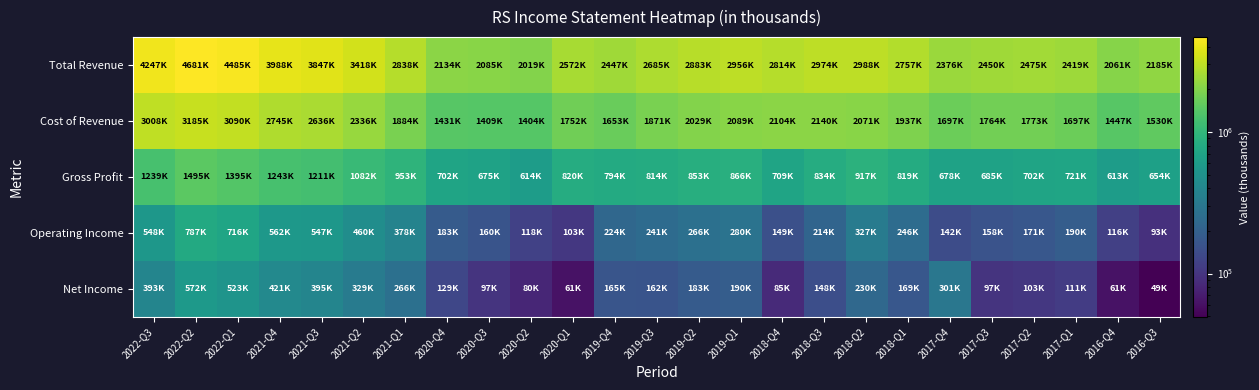

Reading right to left, transcribe all the data shown in this chart.

Total Revenue: 2016-Q3=2185200	2016-Q4=2061600	2017-Q1=2419300	2017-Q2=2475200	2017-Q3=2450100	2017-Q4=2376400	2018-Q1=2757100	2018-Q2=2988900	2018-Q3=2974500	2018-Q4=2814000	2019-Q1=2956600	2019-Q2=2883500	2019-Q3=2685900	2019-Q4=2447800	2020-Q1=2572900	2020-Q2=2019300	2020-Q3=2085600	2020-Q4=2134100	2021-Q1=2838400	2021-Q2=3418800	2021-Q3=3847400	2021-Q4=3988700	2022-Q1=4485800	2022-Q2=4681200	2022-Q3=4247200
Cost of Revenue: 2016-Q3=1530600	2016-Q4=1447700	2017-Q1=1697700	2017-Q2=1773100	2017-Q3=1764600	2017-Q4=1697800	2018-Q1=1937200	2018-Q2=2071400	2018-Q3=2140200	2018-Q4=2104200	2019-Q1=2089700	2019-Q2=2029900	2019-Q3=1871200	2019-Q4=1653600	2020-Q1=1752400	2020-Q2=1404600	2020-Q3=1409700	2020-Q4=1431900	2021-Q1=1884700	2021-Q2=2336600	2021-Q3=2636300	2021-Q4=2745400	2022-Q1=3090600	2022-Q2=3185800	2022-Q3=3008200
Gross Profit: 2016-Q3=654600	2016-Q4=613900	2017-Q1=721600	2017-Q2=702100	2017-Q3=685500	2017-Q4=678600	2018-Q1=819900	2018-Q2=917500	2018-Q3=834300	2018-Q4=709800	2019-Q1=866900	2019-Q2=853600	2019-Q3=814700	2019-Q4=794200	2020-Q1=820500	2020-Q2=614700	2020-Q3=675900	2020-Q4=702200	2021-Q1=953700	2021-Q2=1082200	2021-Q3=1211100	2021-Q4=1243300	2022-Q1=1395200	2022-Q2=1495400	2022-Q3=1239000
Operating Income: 2016-Q3=93500	2016-Q4=116200	2017-Q1=190200	2017-Q2=171200	2017-Q3=158700	2017-Q4=142300	2018-Q1=246400	2018-Q2=327300	2018-Q3=214400	2018-Q4=149400	2019-Q1=280800	2019-Q2=266600	2019-Q3=241200	2019-Q4=224900	2020-Q1=103300	2020-Q2=118600	2020-Q3=160500	2020-Q4=183400	2021-Q1=378300	2021-Q2=460400	2021-Q3=547600	2021-Q4=562600	2022-Q1=716100	2022-Q2=787500	2022-Q3=548500
Net Income: 2016-Q3=49500	2016-Q4=61700	2017-Q1=111700	2017-Q2=103000	2017-Q3=97300	2017-Q4=301400	2018-Q1=169000	2018-Q2=230800	2018-Q3=148300	2018-Q4=85600	2019-Q1=190100	2019-Q2=183100	2019-Q3=162700	2019-Q4=165600	2020-Q1=61700	2020-Q2=80200	2020-Q3=97600	2020-Q4=129600	2021-Q1=266900	2021-Q2=329100	2021-Q3=395700	2021-Q4=421300	2022-Q1=523300	2022-Q2=572800	2022-Q3=393500